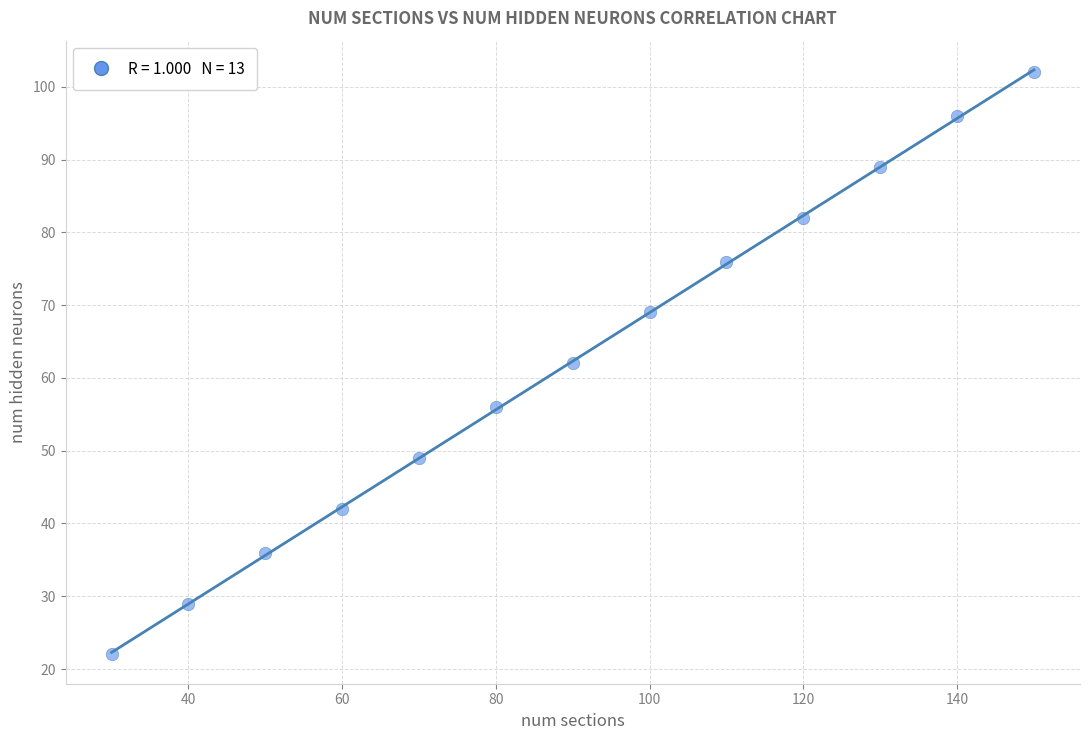

What is the range of X values (max minus min)?

120